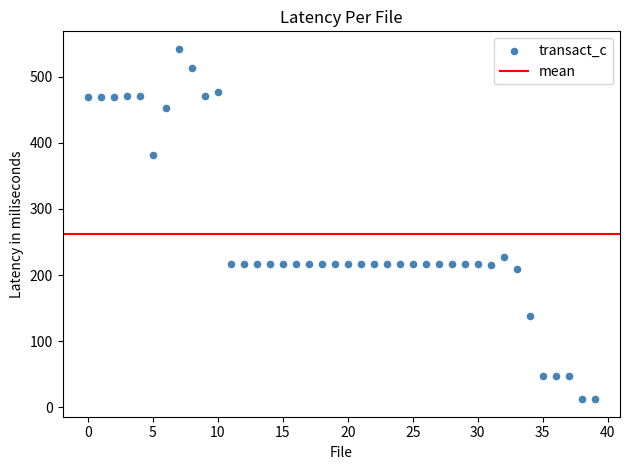

What is the range of Y values (max minus min)?

529.5